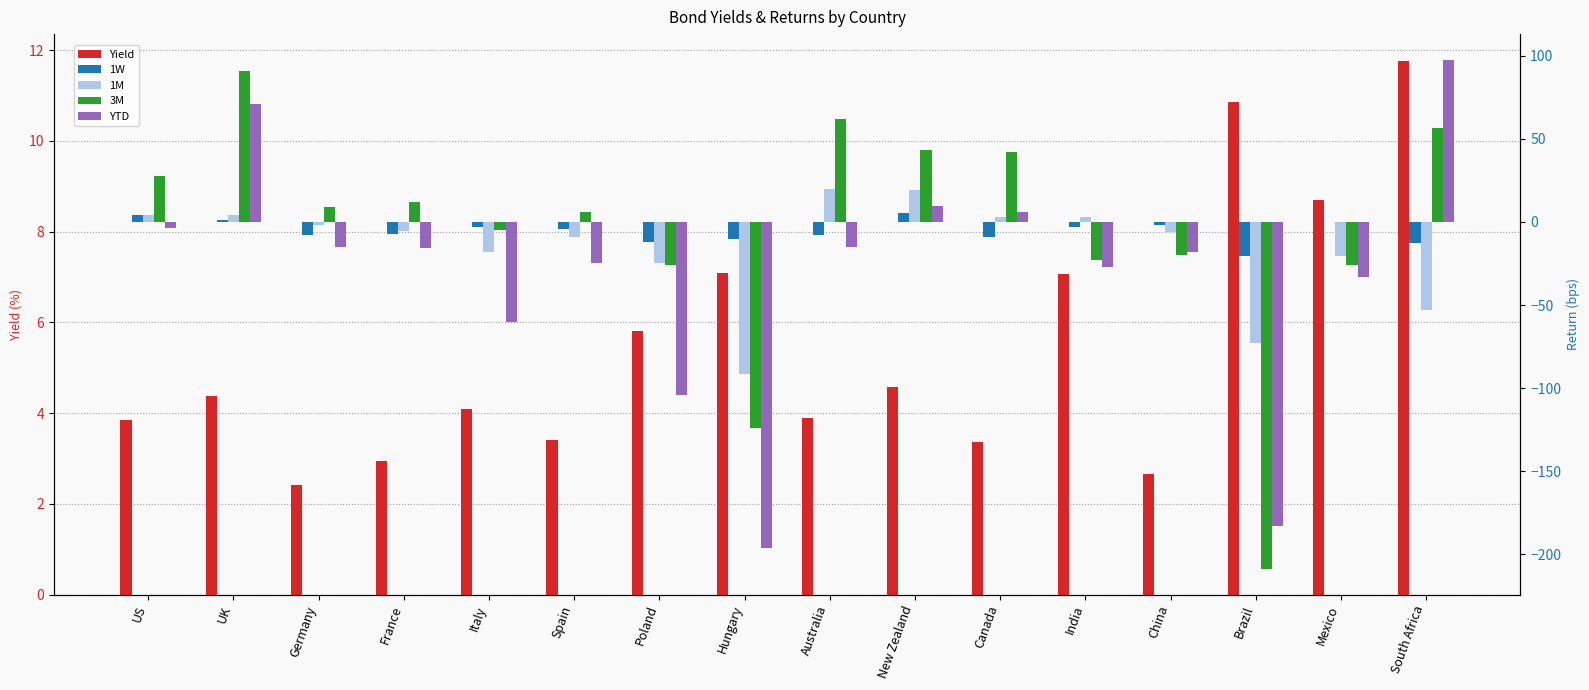

At which label is Yield closest to 7?

India